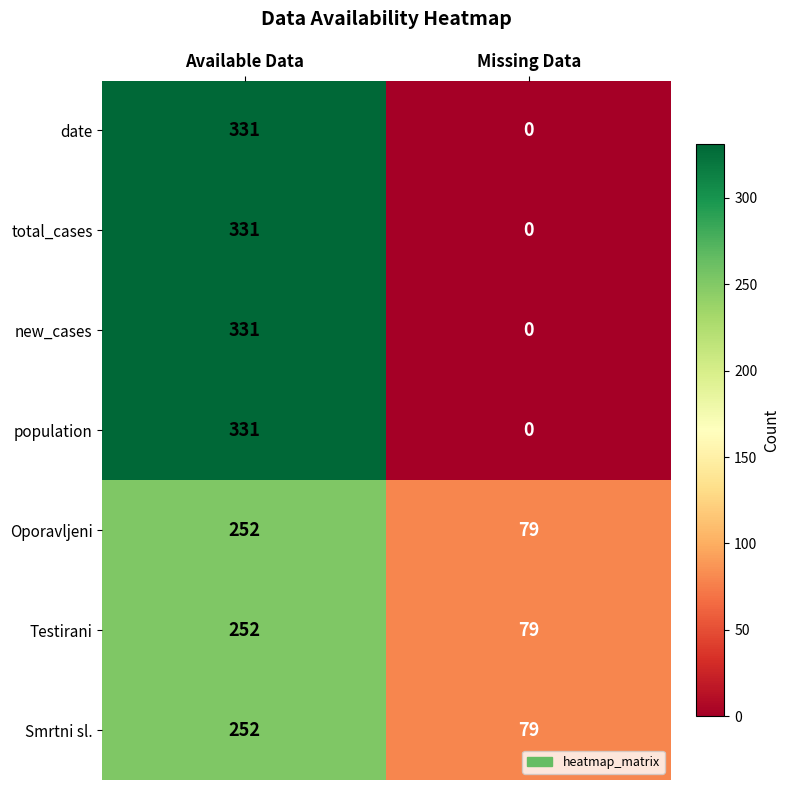

What value does the Smrtni sl. series have at Available Data?

252